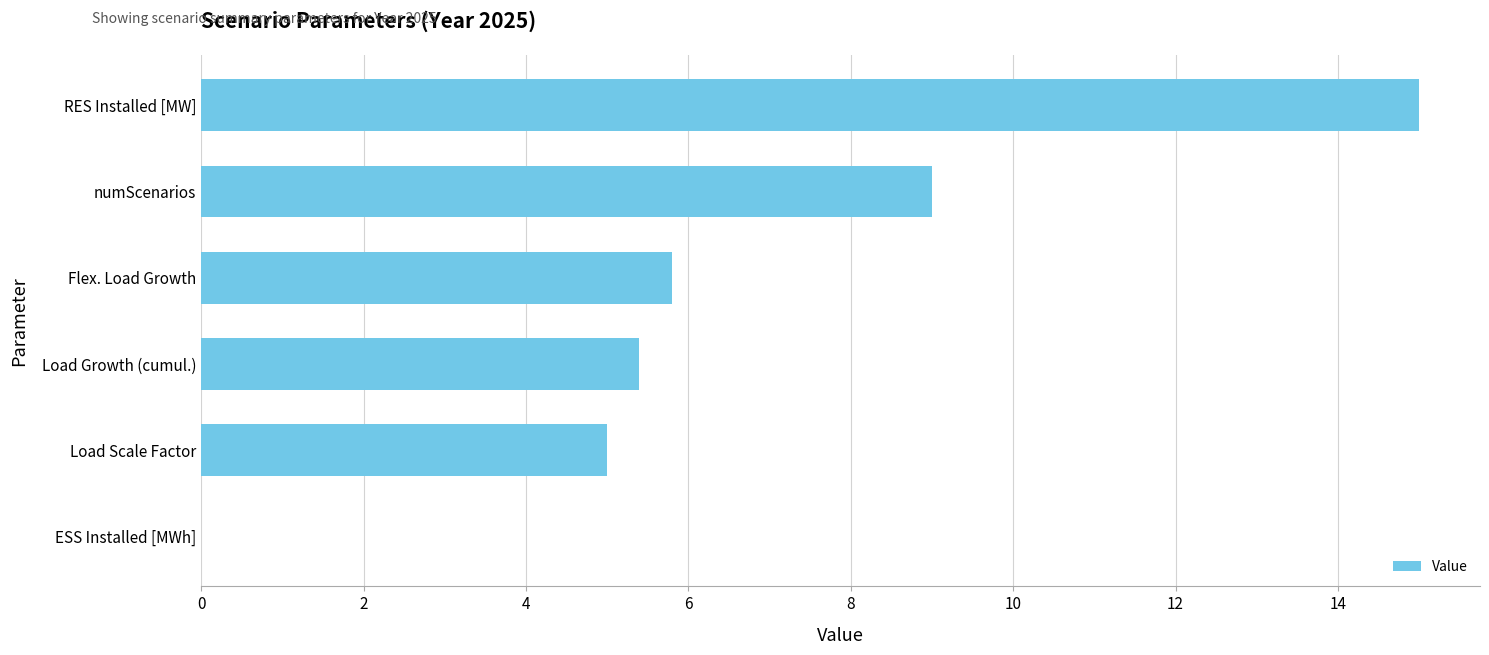

Reading top to bottom, extract all data points from this chart.

RES Installed [MW]=15.0	numScenarios=9.0	Flex. Load Growth=5.8	Load Growth (cumul.)=5.4	Load Scale Factor=5.0	ESS Installed [MWh]=0.0